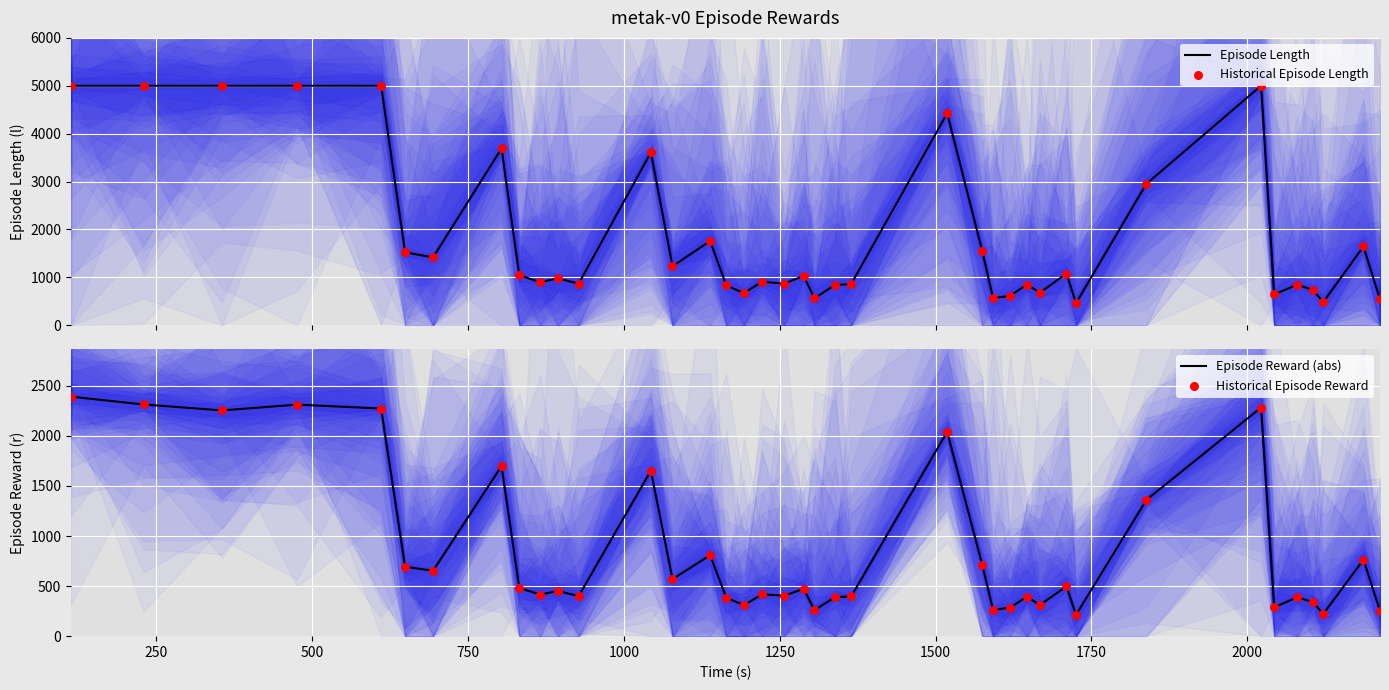

What are all the series names shown in the legend?

Episode Length, Historical Episode Length, Episode Reward (abs), Historical Episode Reward